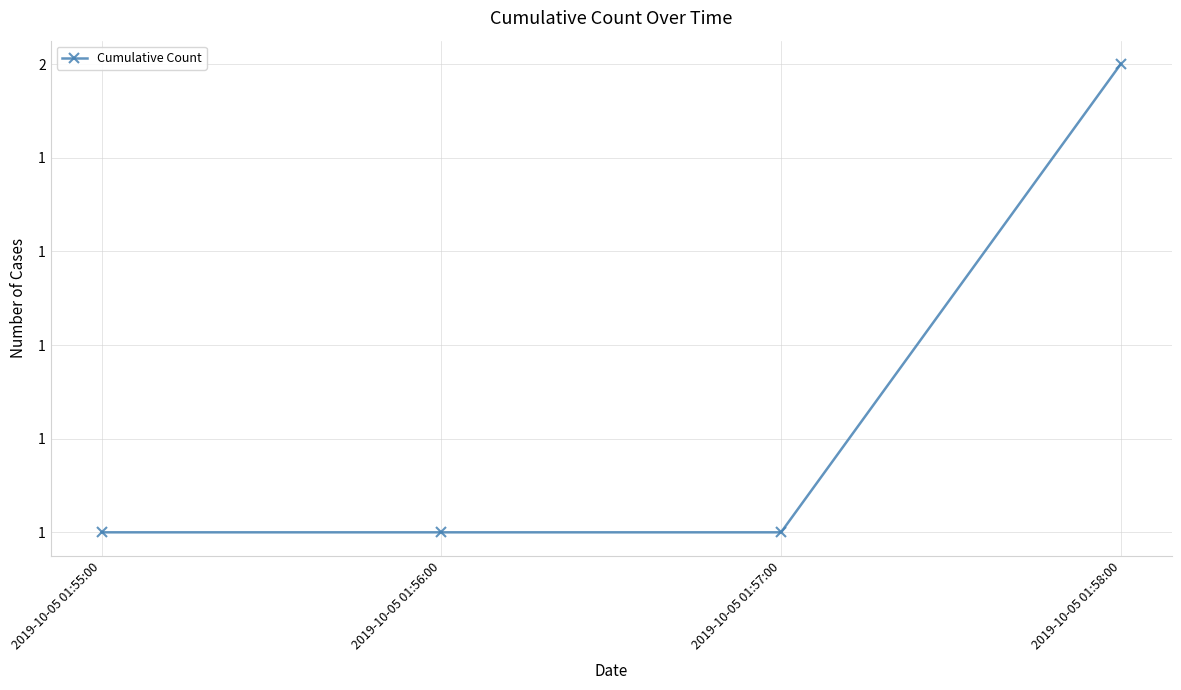

What is the label of the 2nd point from the left?

2019-10-05 01:56:00